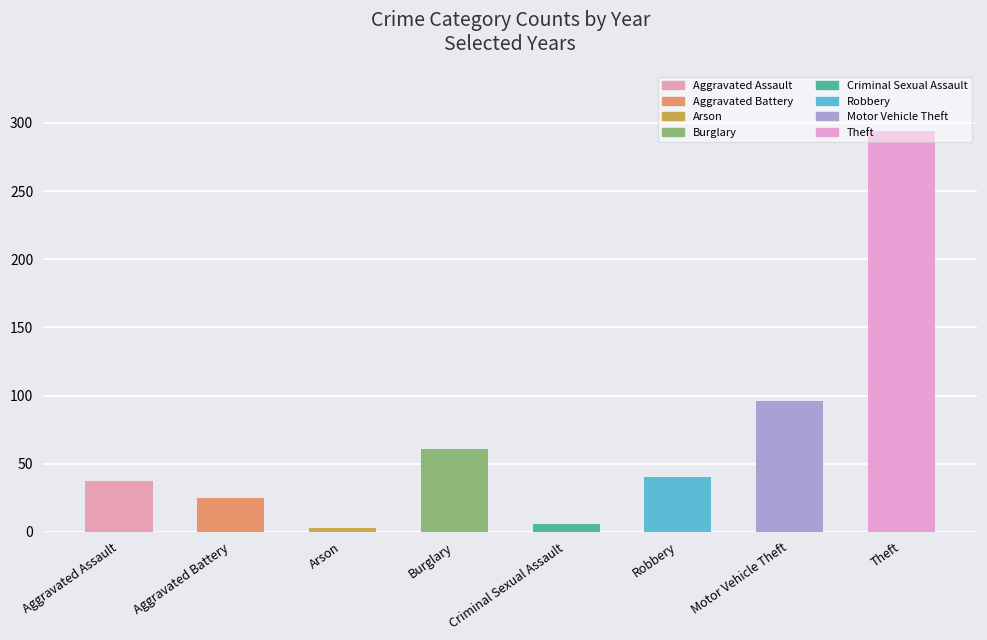

The chart shows a value of 126 at Motor Vehicle Theft. True or false?

False